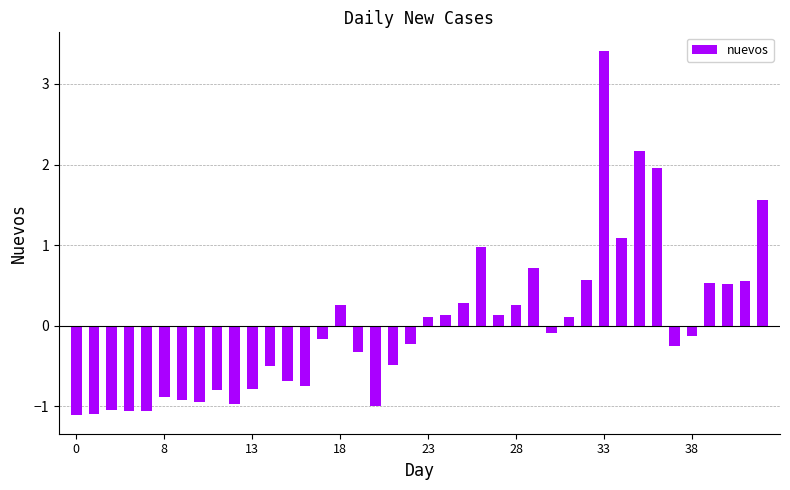

Count the number of values greater than 0.

18